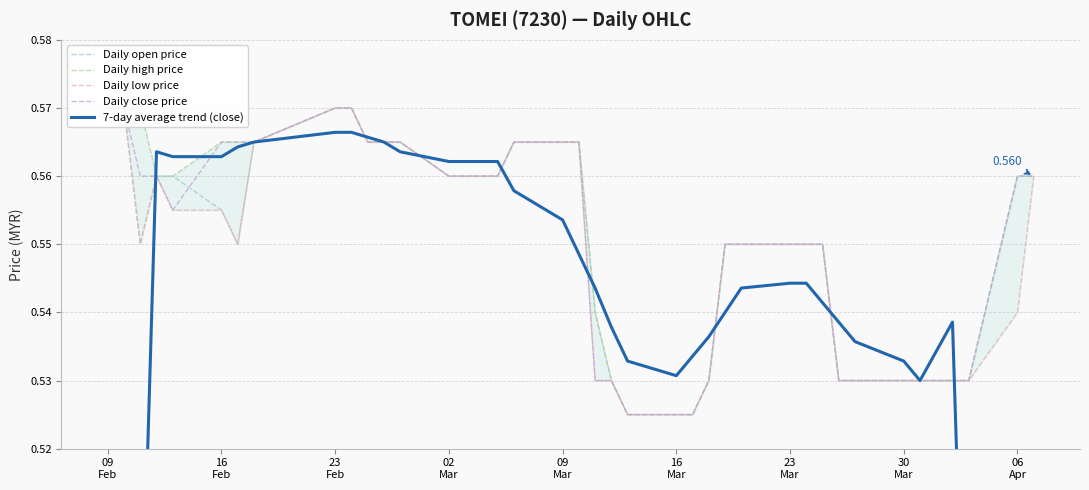

What is the average value of the Daily close price series?

0.6